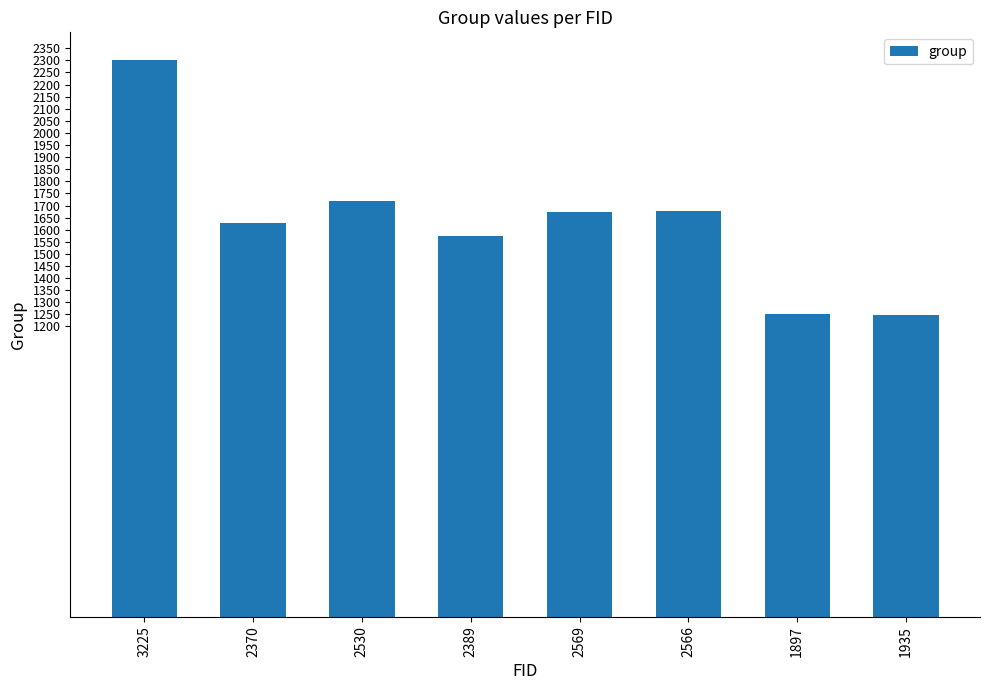

What is the difference between the values at 2566 and 2389?

100